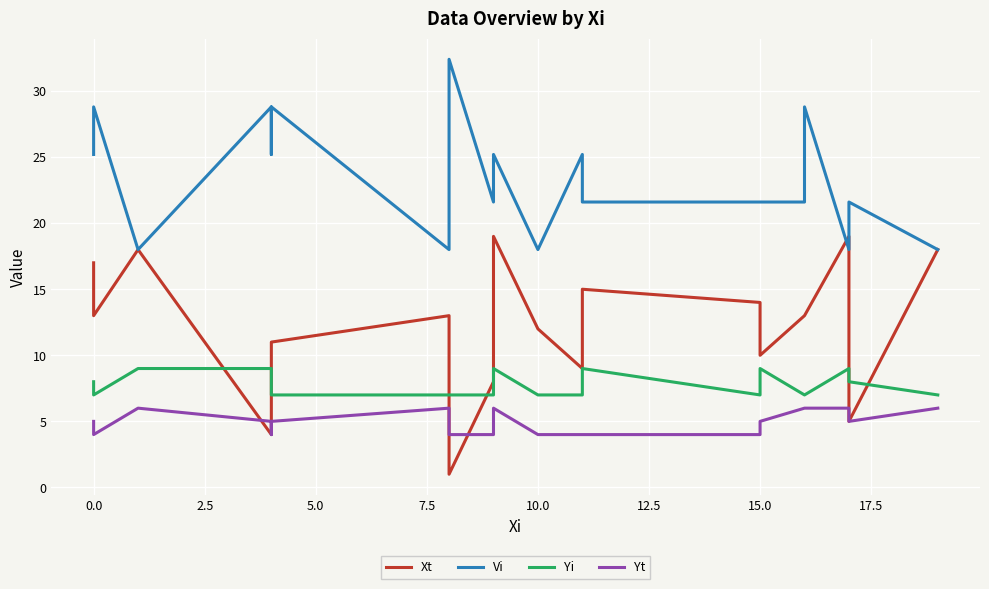

True or false: Xt and Yi cross at least once.

True